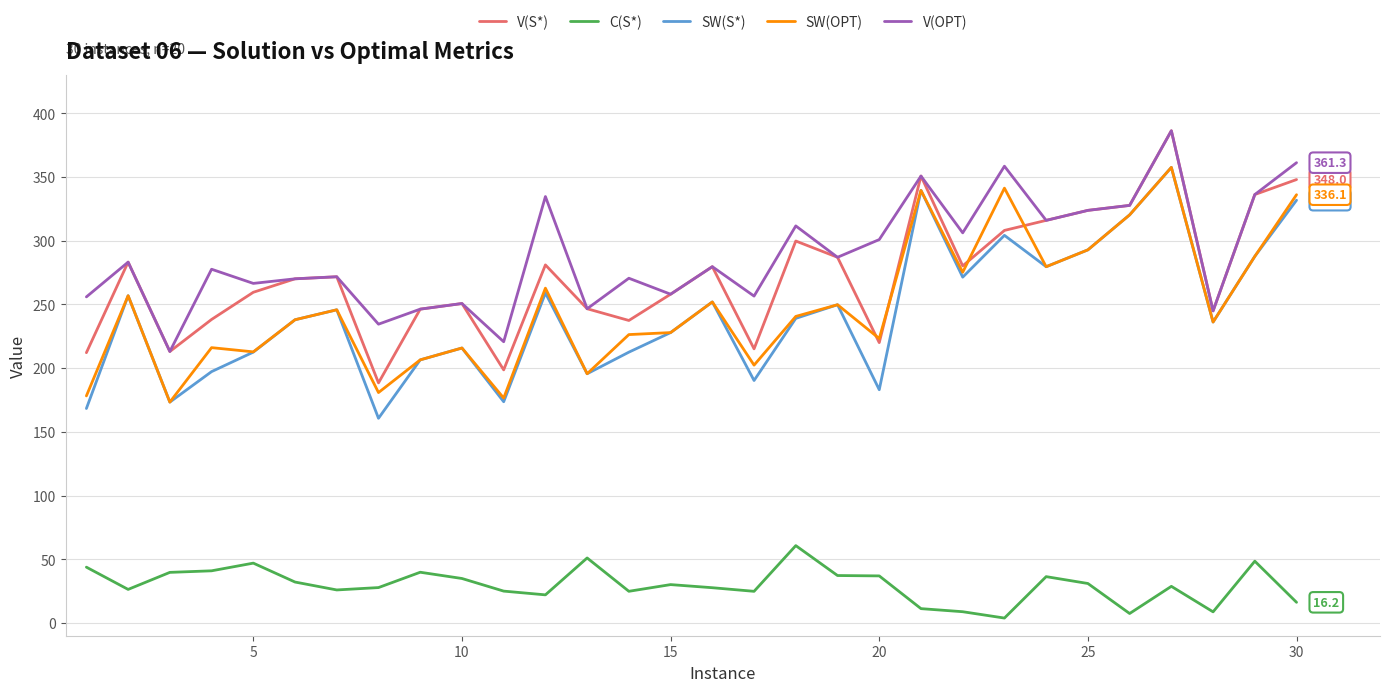

What is the maximum value shown in the chart?

386.3